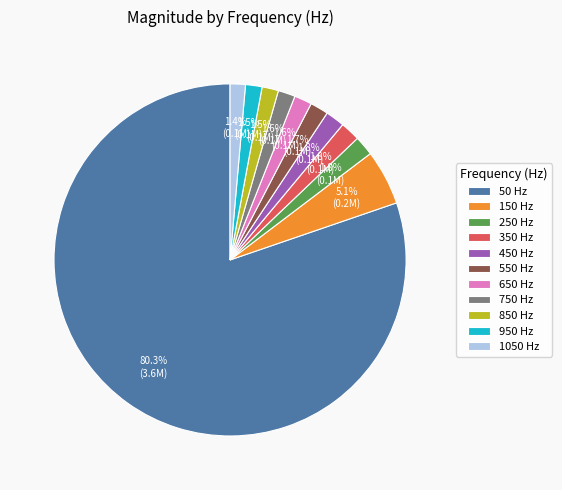

To the nearest percent, what is the average slice percentage?

9%